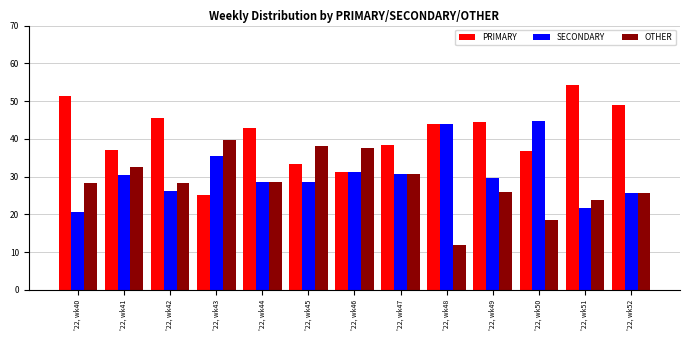

The value of OTHER at '22, wk46 is 21.2. True or false?

False